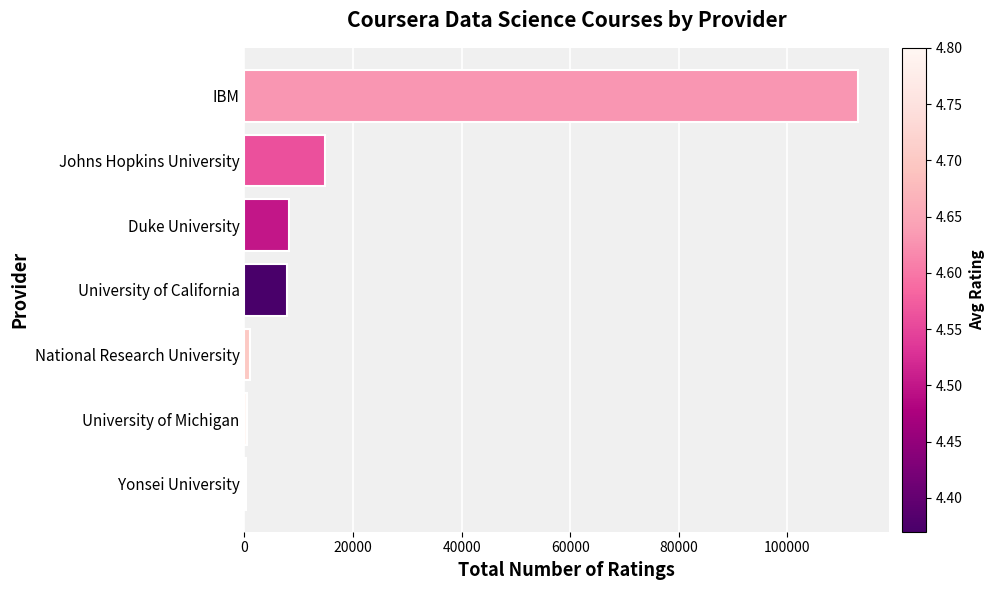

True or false: the data shows 8256 at Duke University.

True